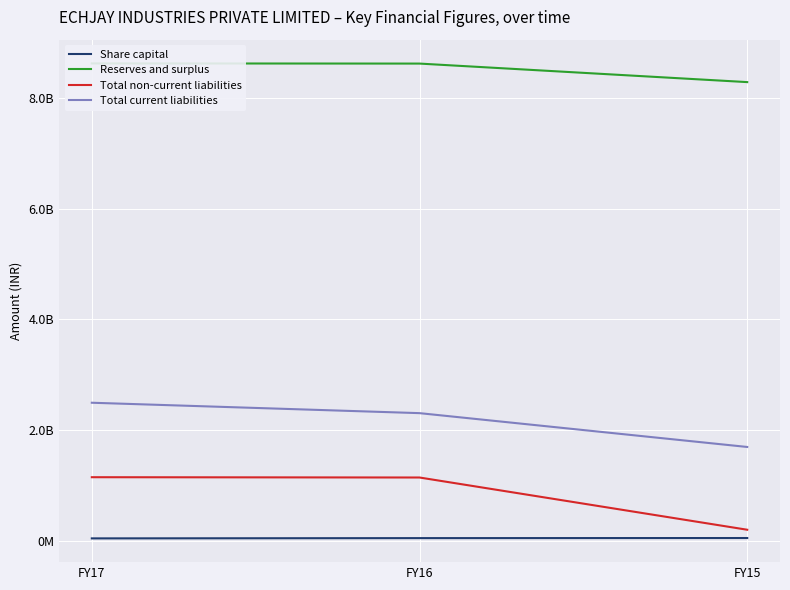

The value of Total current liabilities at FY15 is 1094760971. True or false?

False